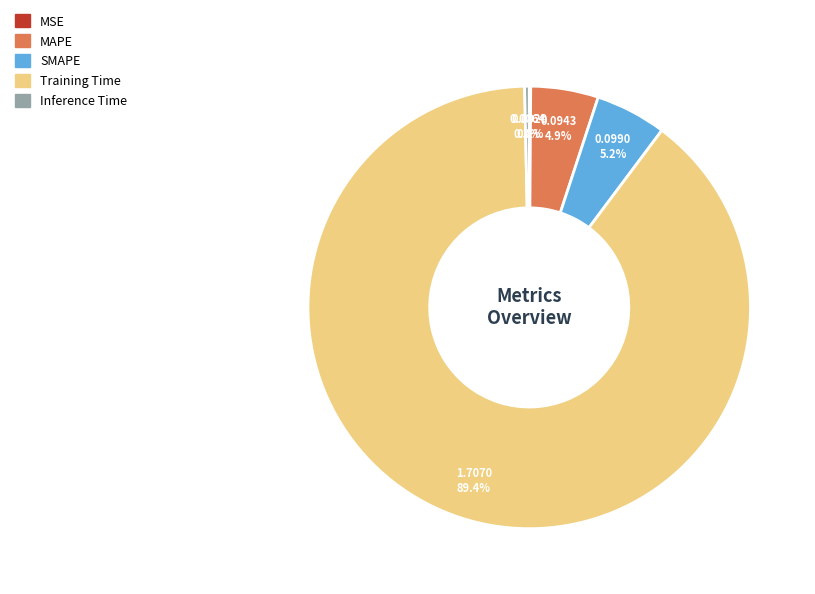

Which has a higher value, SMAPE or Inference Time?

SMAPE